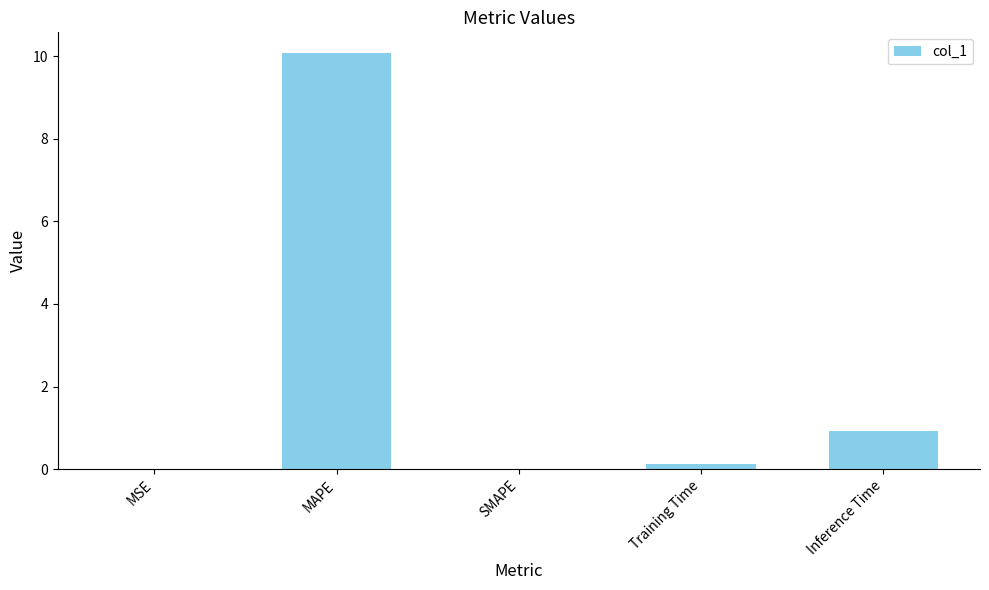

What is the sum of all values?

11.1